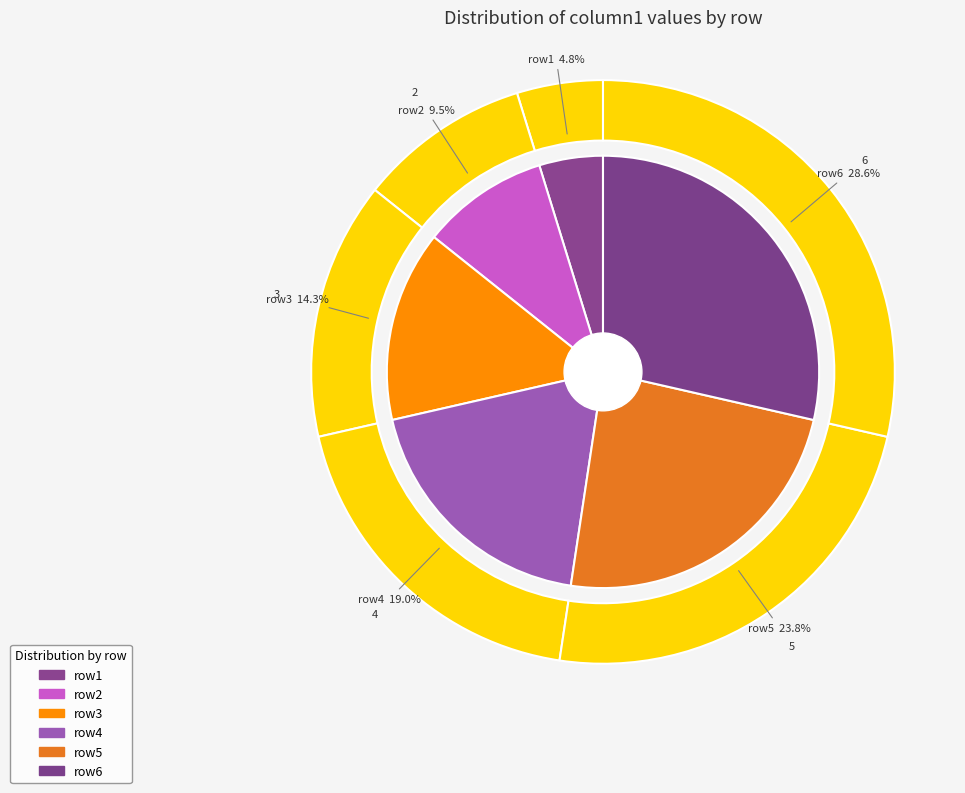

The row3 slice represents 6% of the pie. True or false?

False